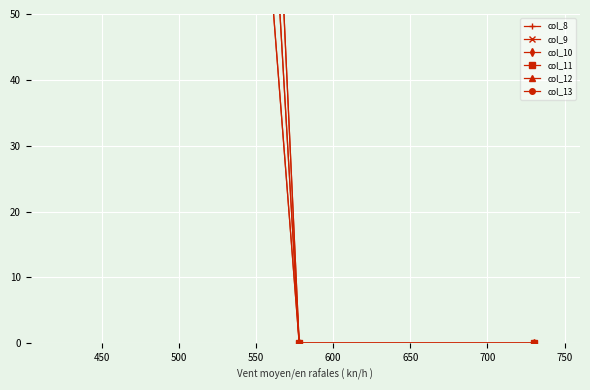

Reading right to left, transcribe all the data shown in this chart.

col_8: 0	0	578
col_9: 0	0	730
col_10: 0	0	434
col_11: 0	0	578
col_12: 0	0	730
col_13: 0	0	434